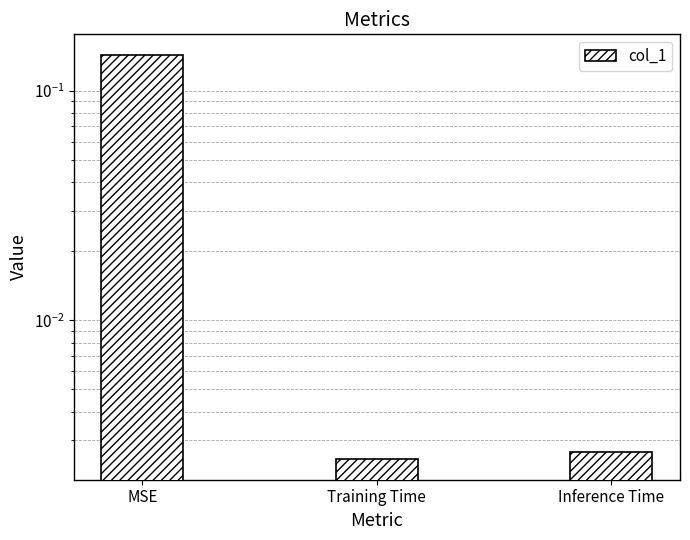

What is the label of the 3rd bar from the right?

MSE